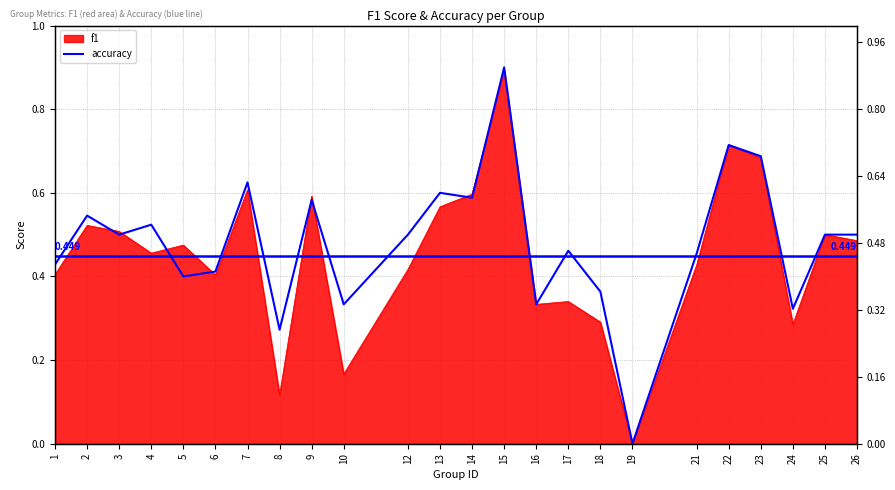

What is the difference between the second highest and second lowest values?

0.4